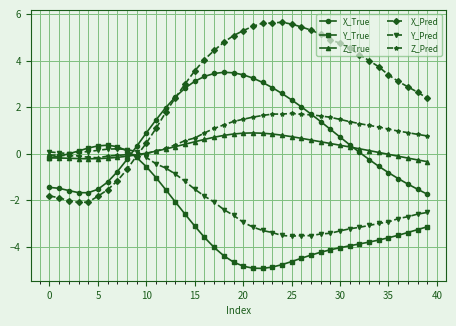

What is the value of the Z_True point at the 19th from the left?

0.8